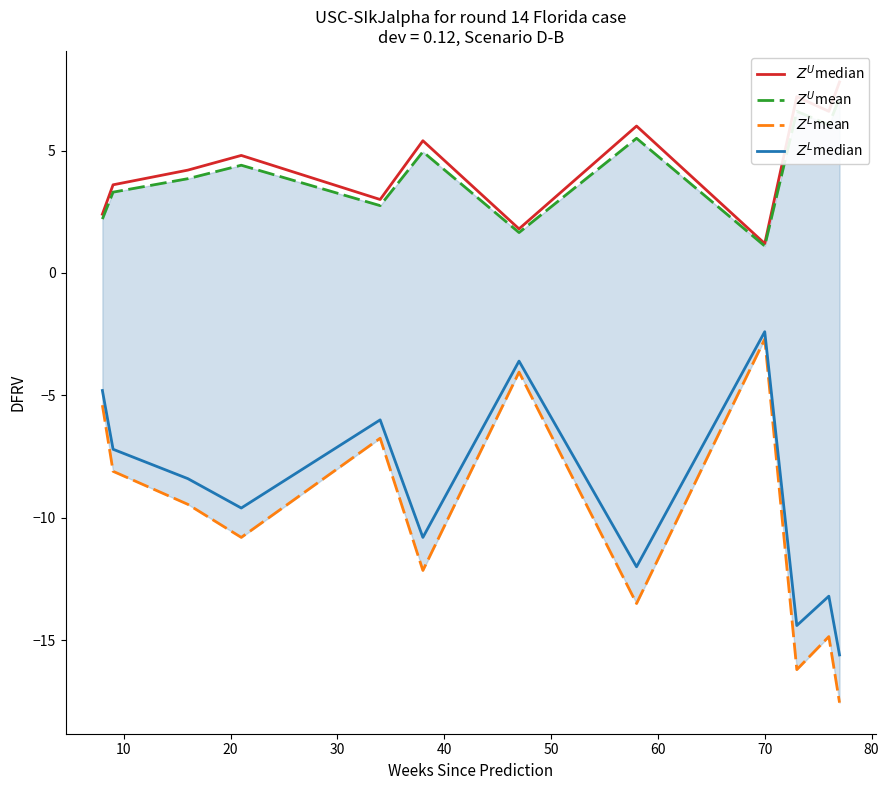

The $Z^L$median series shows -23.4 at 11. True or false?

False